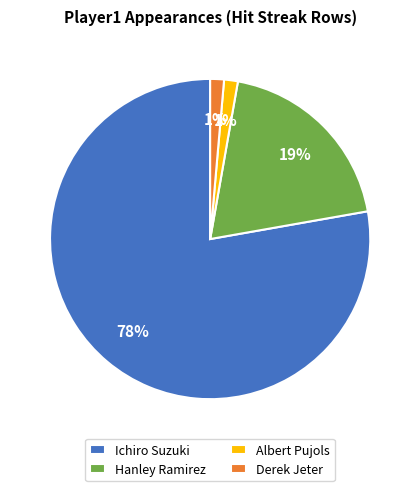

What is the ratio of the value at Albert Pujols to the value at Derek Jeter?

1.0